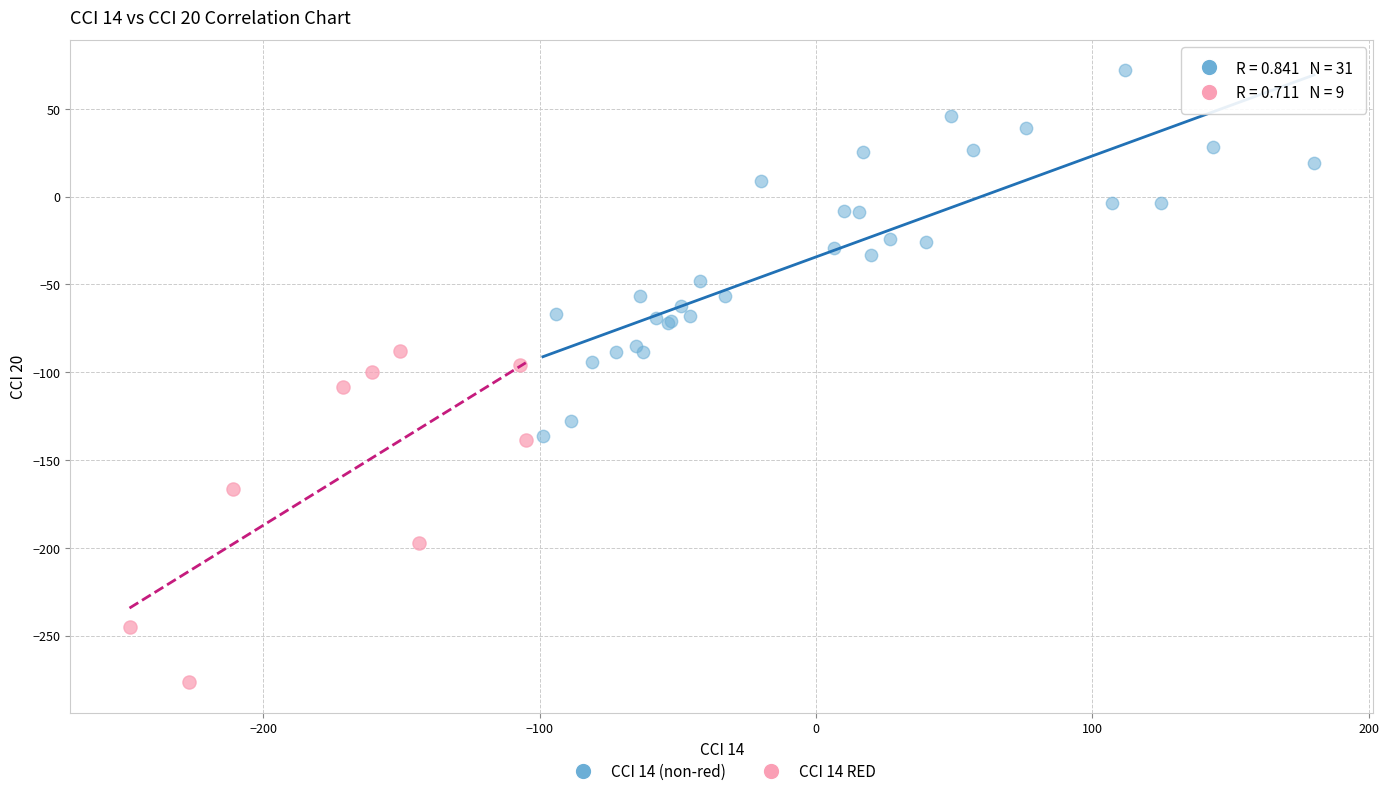

Which series has the largest Y range (max minus min)?

CCI 14 (non-red)